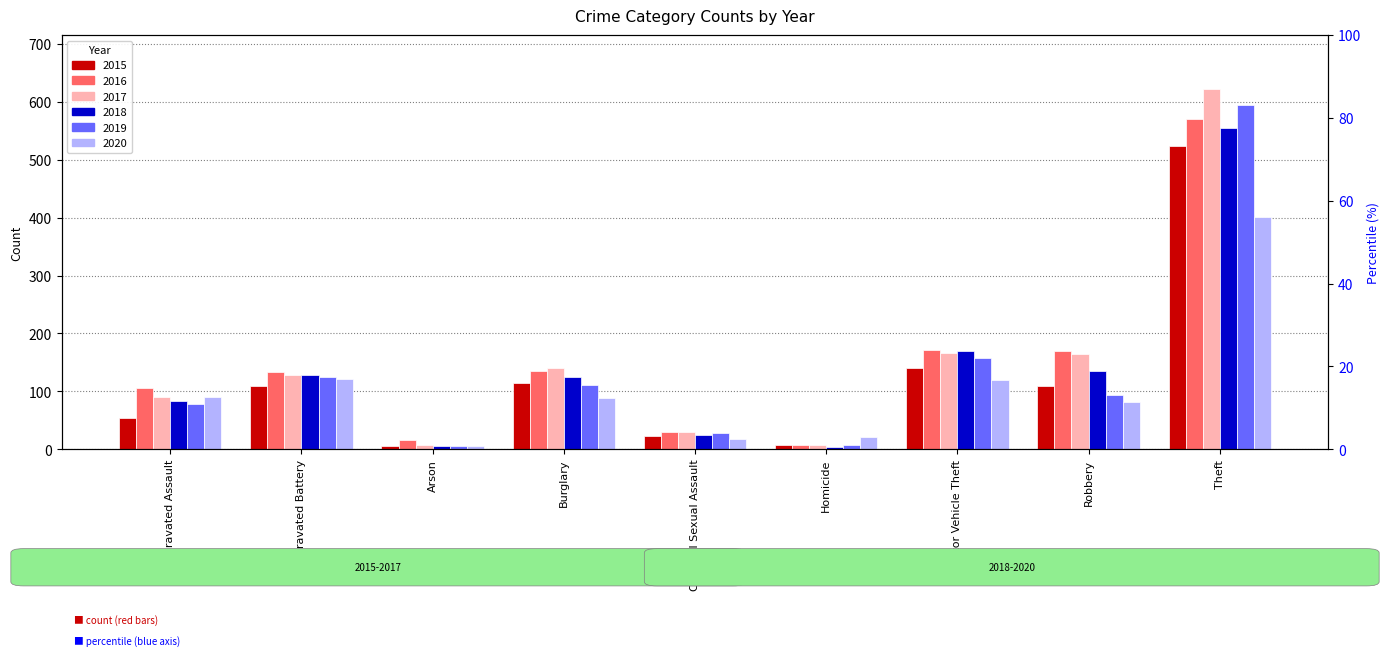

What are all the series names shown in the legend?

2015, 2016, 2017, 2018, 2019, 2020